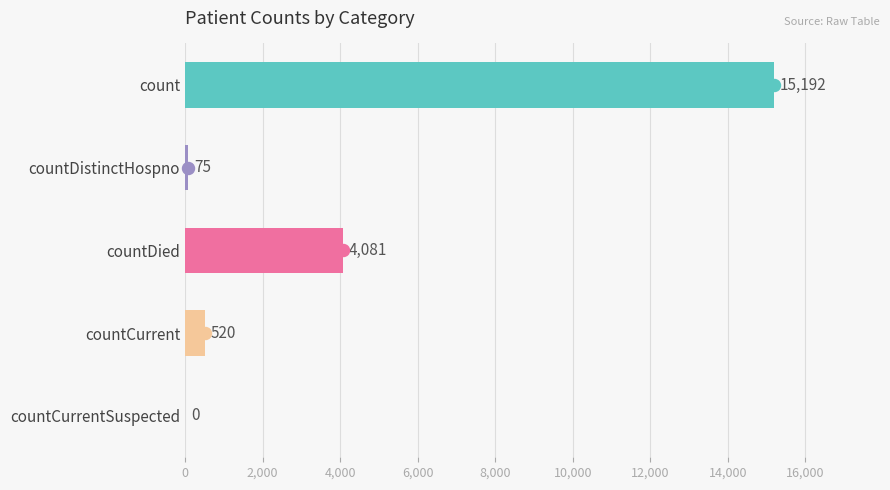

Approximately how many times larger is the value at countDied compared to countDistinctHospno?

54.4